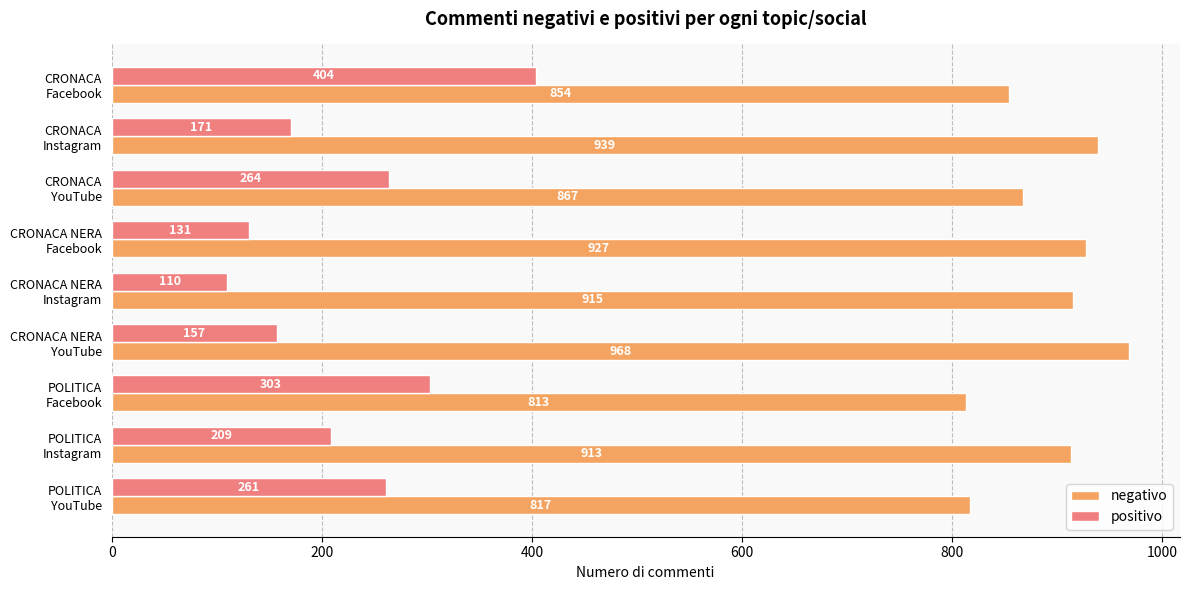

Which series has the largest range (max minus min)?

positivo